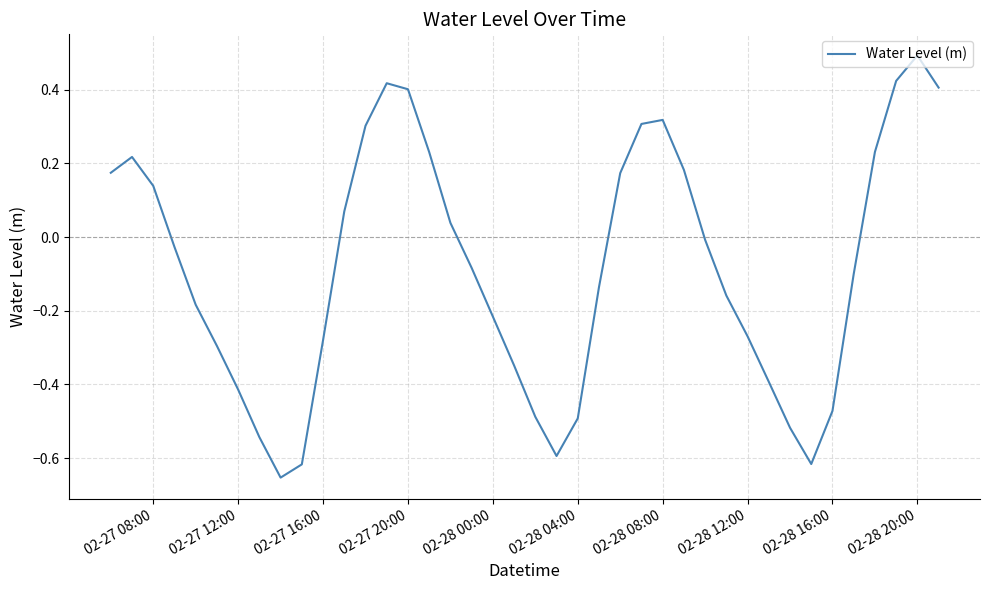

What is the maximum value shown in the chart?

0.5